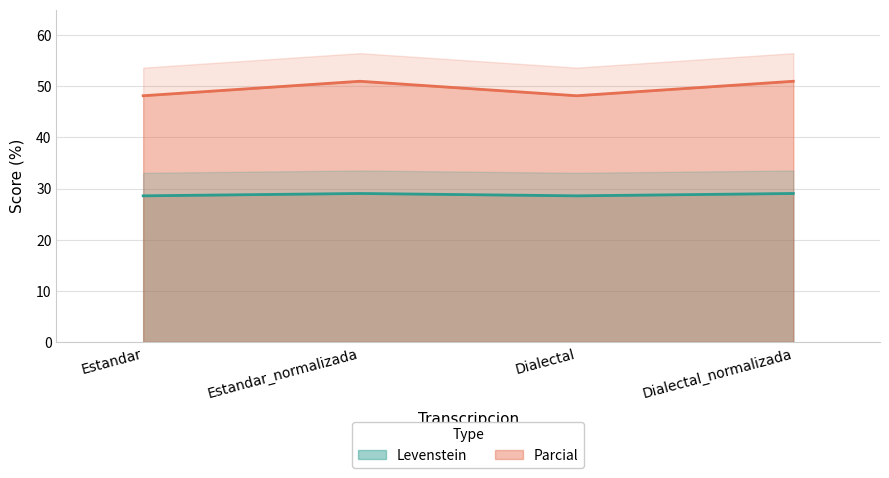

How many interior local valleys does the Levenstein series have?

1